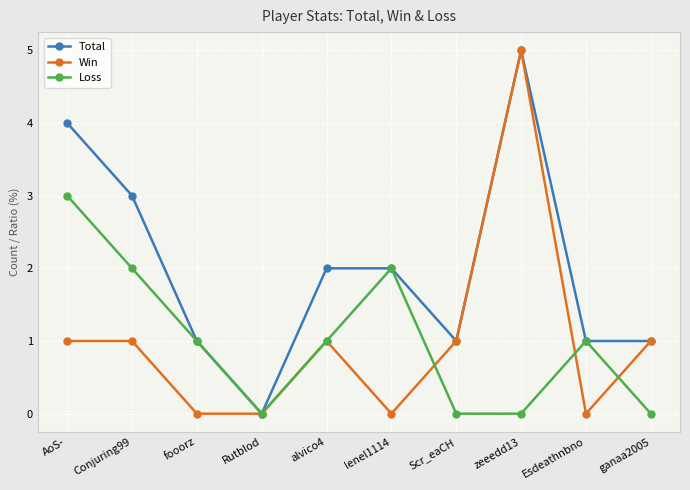

Reading left to right, transcribe all the data shown in this chart.

Total: AoS-=4	Conjuring99=3	fooorz=1	Rutblod=0	alvico4=2	lenel1114=2	Scr_eaCH=1	zeeedd13=5	Esdeathnbno=1	ganaa2005=1
Win: AoS-=1	Conjuring99=1	fooorz=0	Rutblod=0	alvico4=1	lenel1114=0	Scr_eaCH=1	zeeedd13=5	Esdeathnbno=0	ganaa2005=1
Loss: AoS-=3	Conjuring99=2	fooorz=1	Rutblod=0	alvico4=1	lenel1114=2	Scr_eaCH=0	zeeedd13=0	Esdeathnbno=1	ganaa2005=0